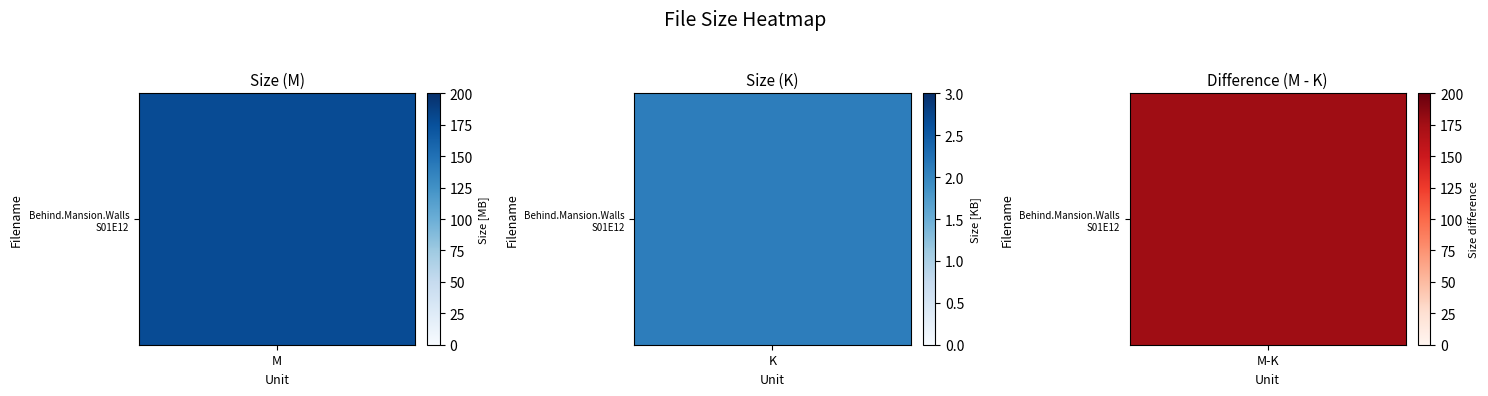

How many distinct data groups are displayed?

1